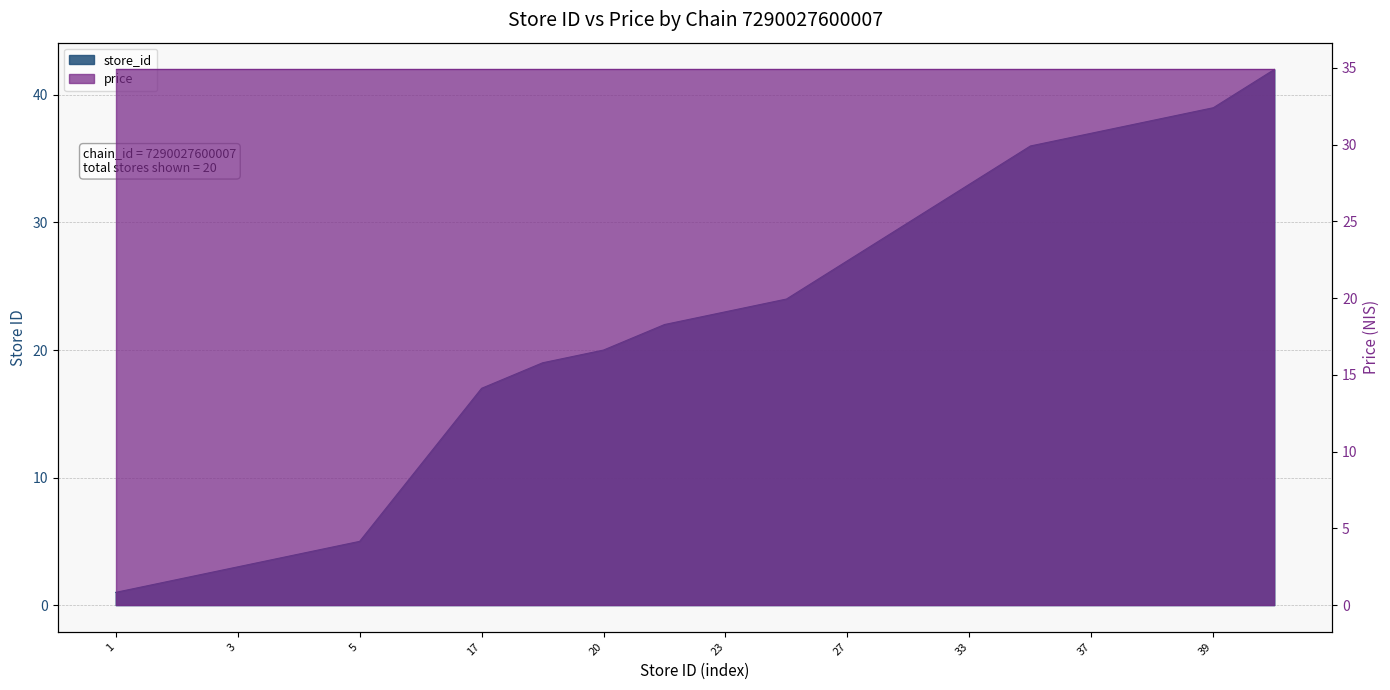

What is the difference between the values at 33 and 19?

14